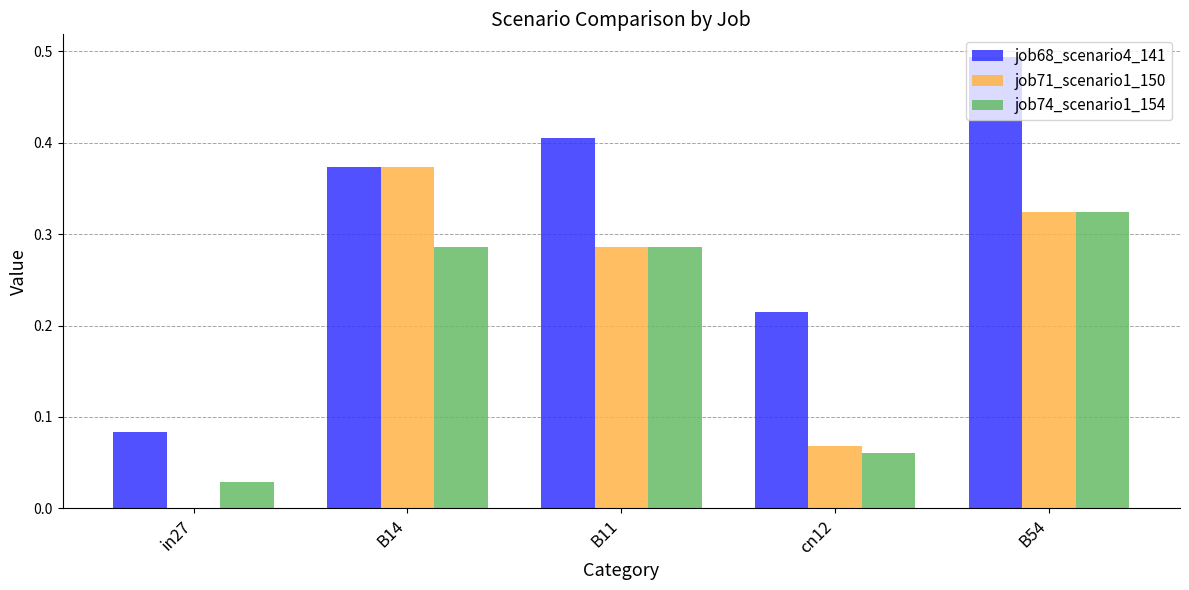

How many distinct data groups are displayed?

3